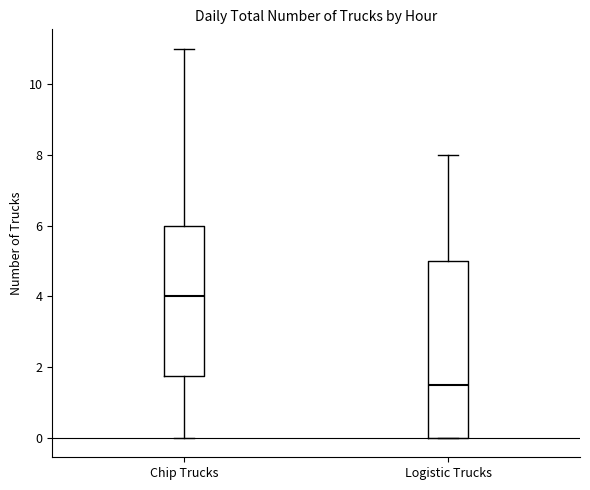

Comparing the boxes themselves (not the whiskers), which one is the tallest?

Logistic Trucks